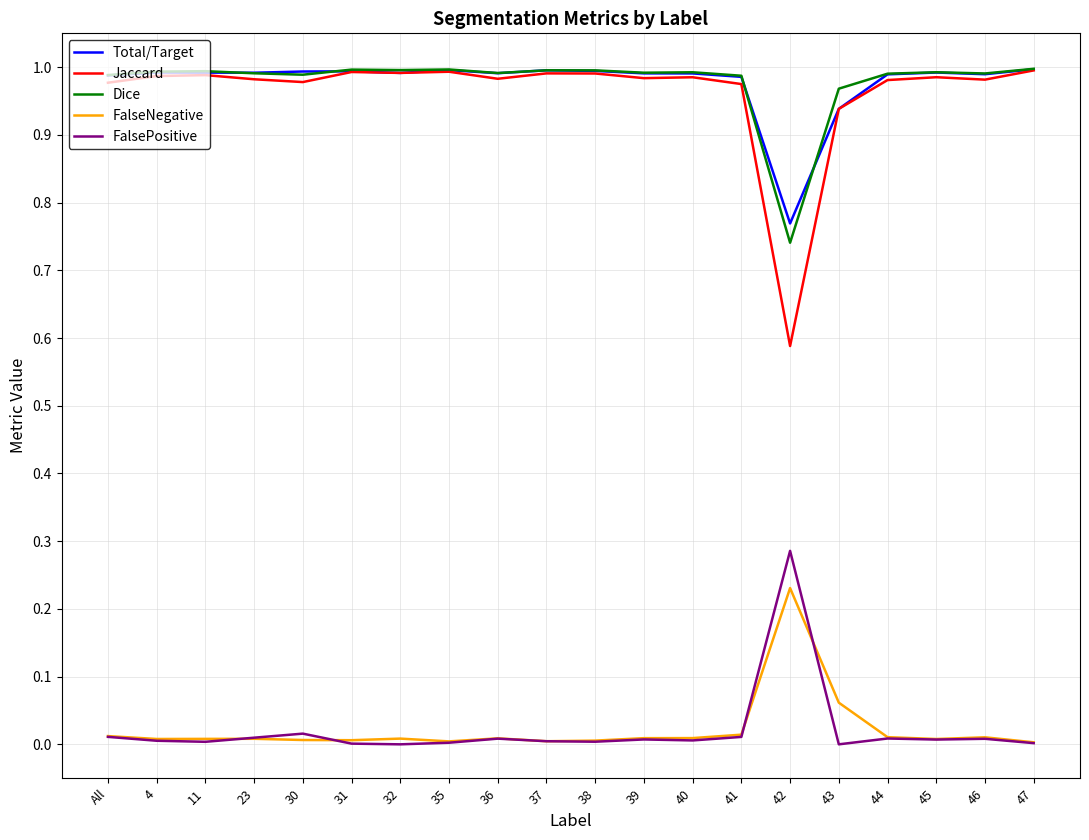

True or false: Jaccard and FalsePositive cross at least once.

False